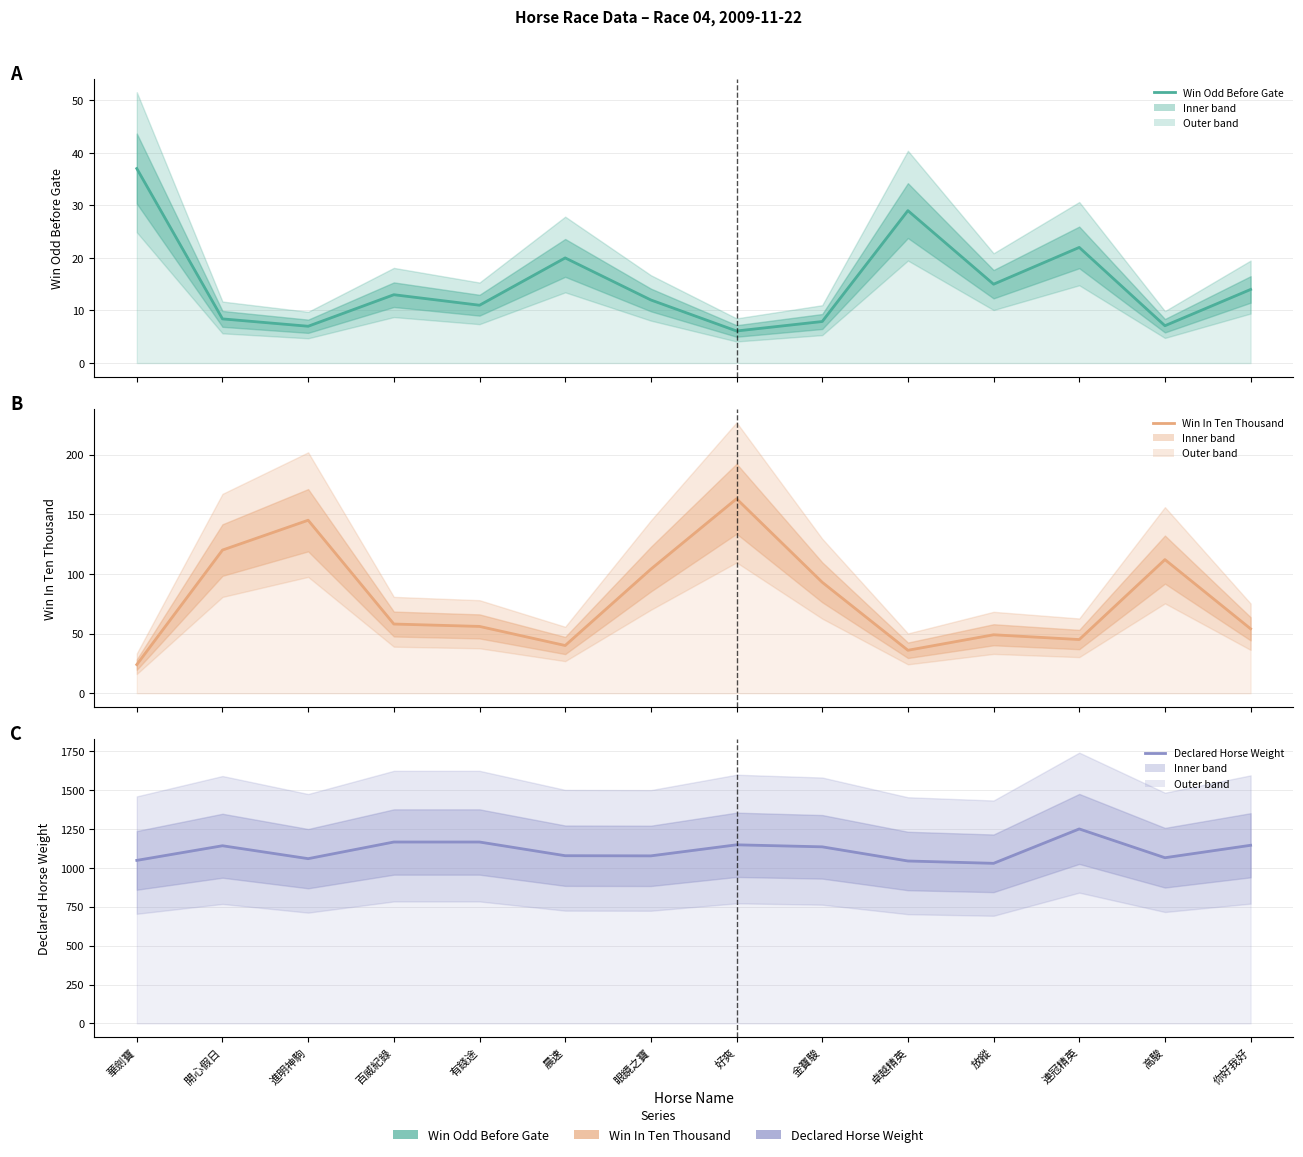

True or false: Win In Ten Thousand has a value of 290.2 at 好爽.

False